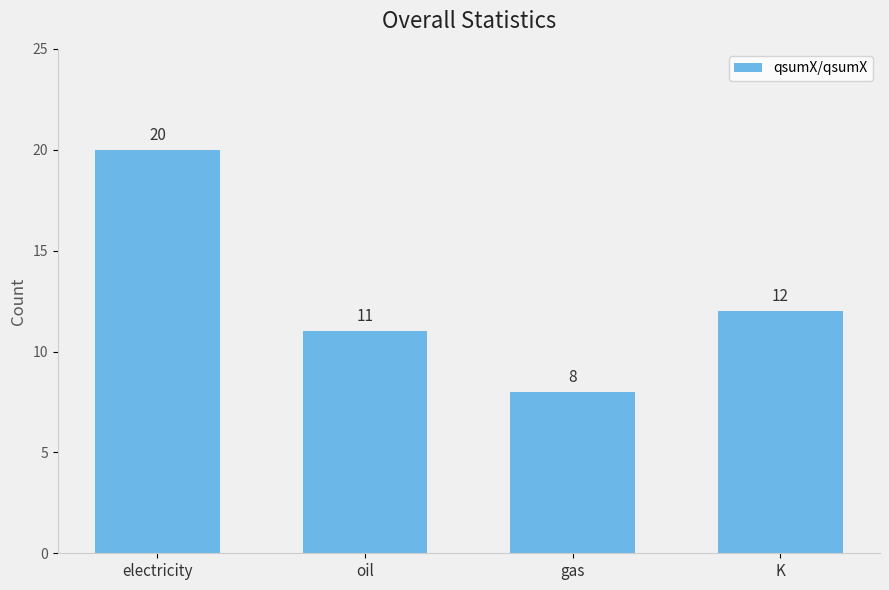

What position from the right is oil?

3